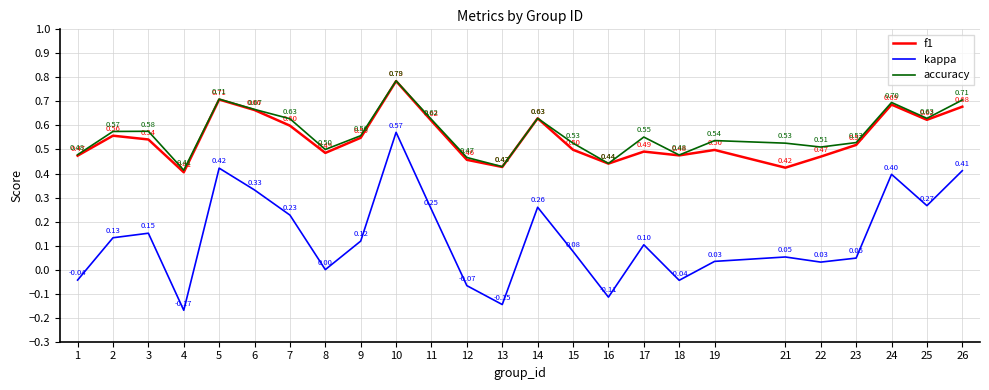

Rank the series at 9 from highest to lowest value.

accuracy, f1, kappa